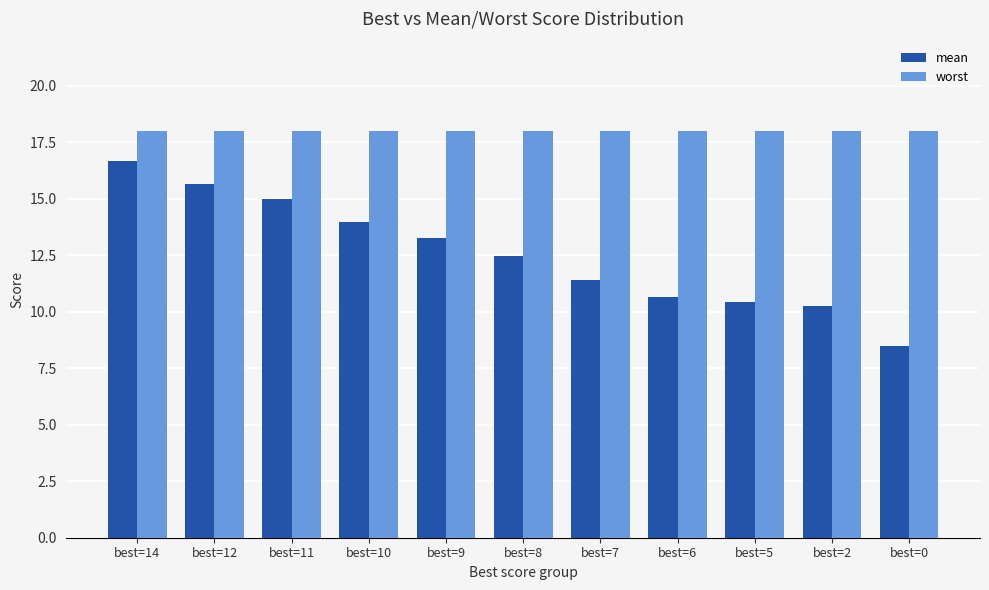

What is the maximum value for worst?

18.0